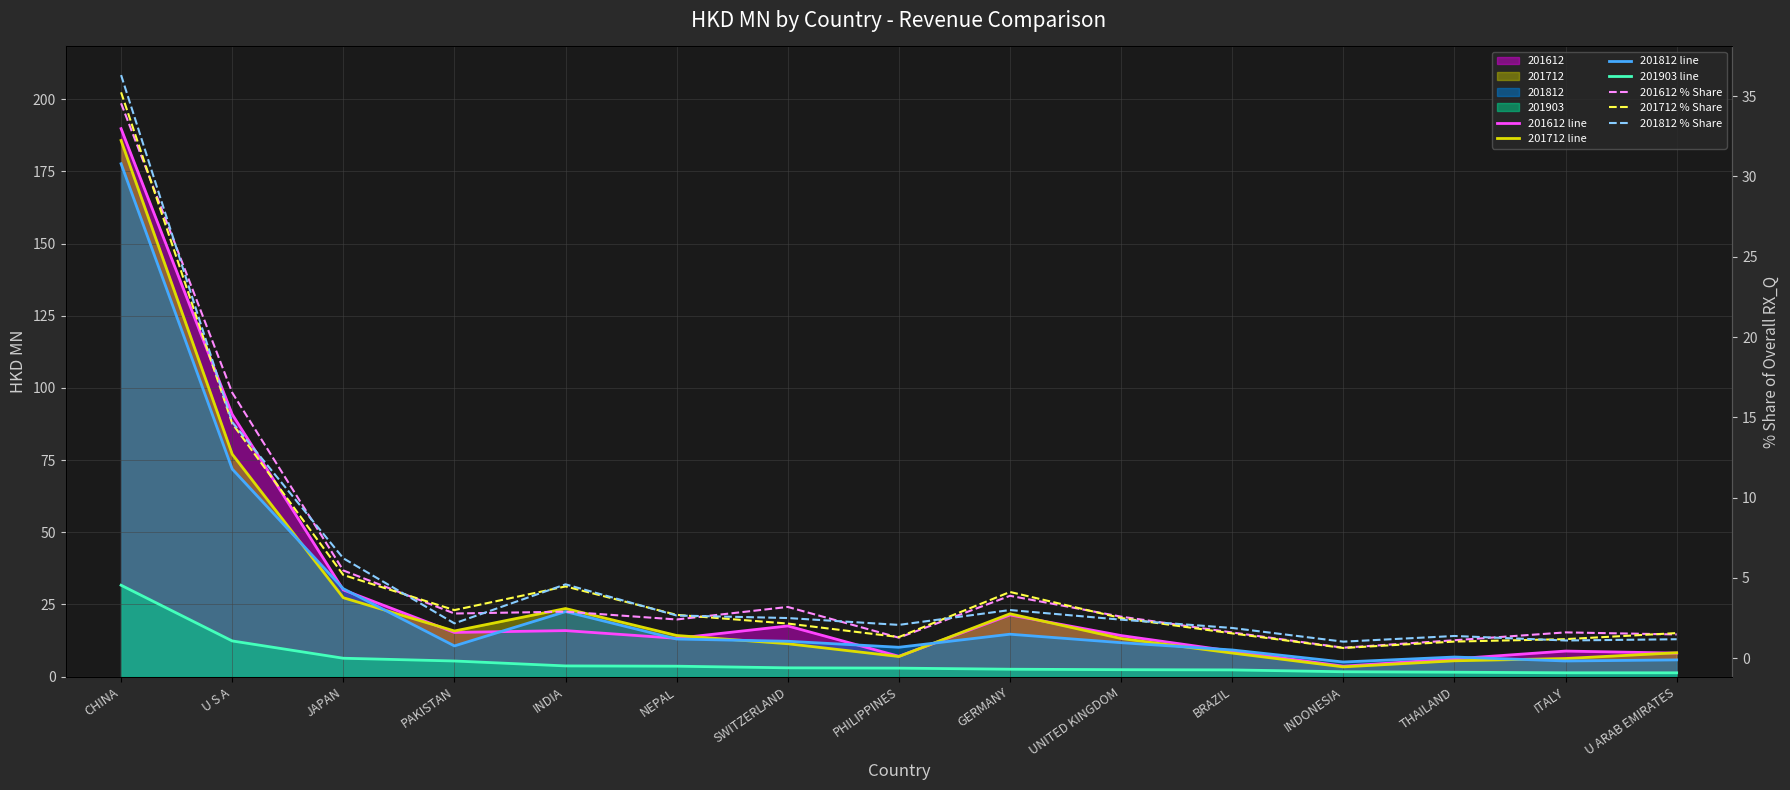

True or false: 201612 has a value of 8.1 at U ARAB EMIRATES.

True